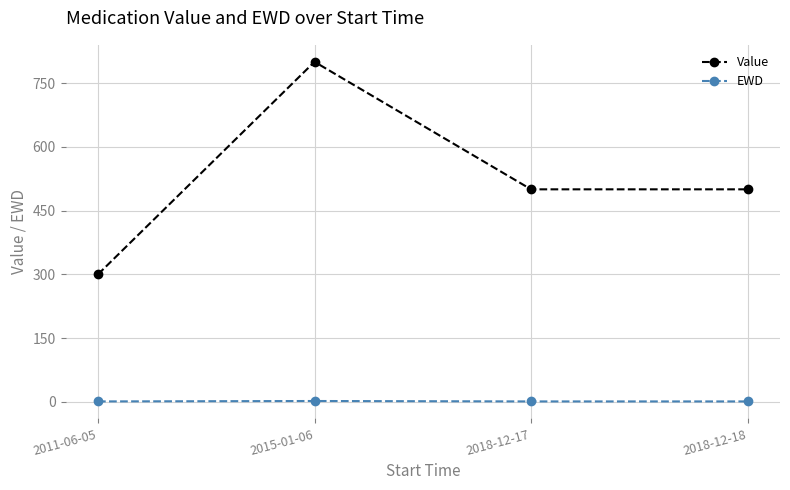

Is it true that Value equals 1331 at 2015-01-06?

False